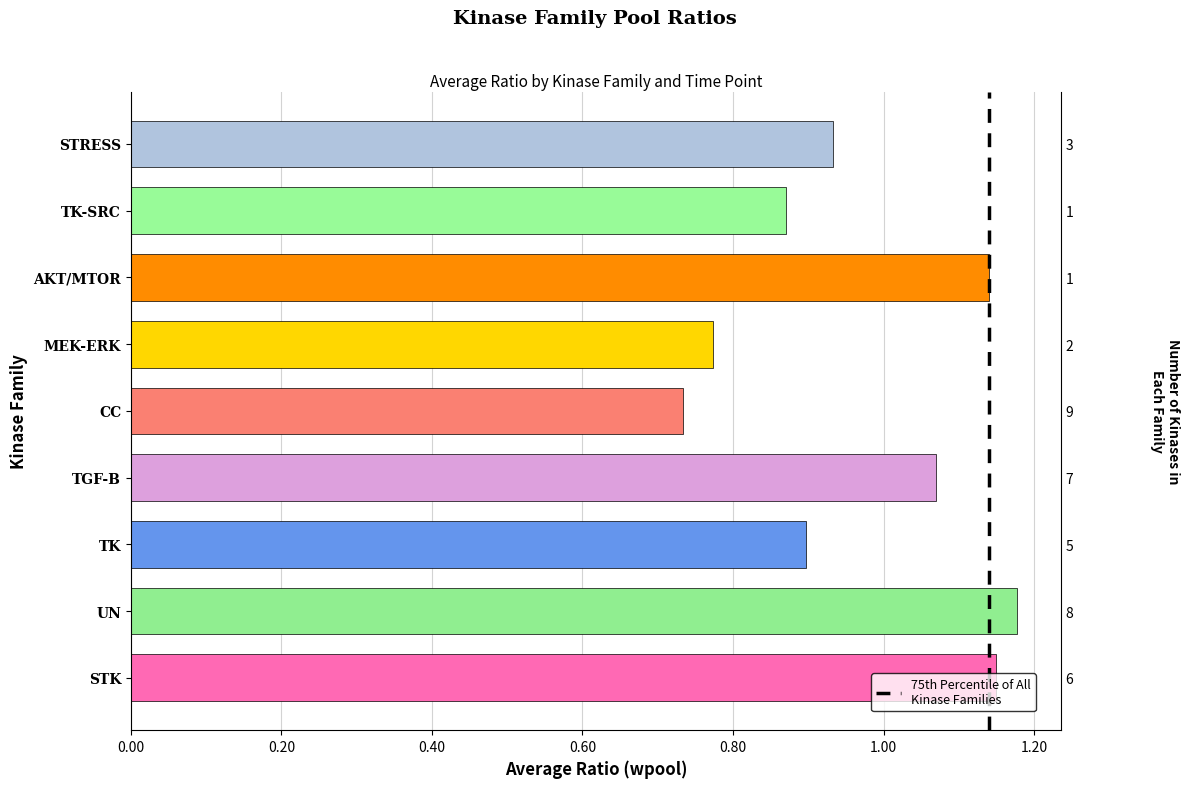

The value at 0.20 is 2. True or false?

False